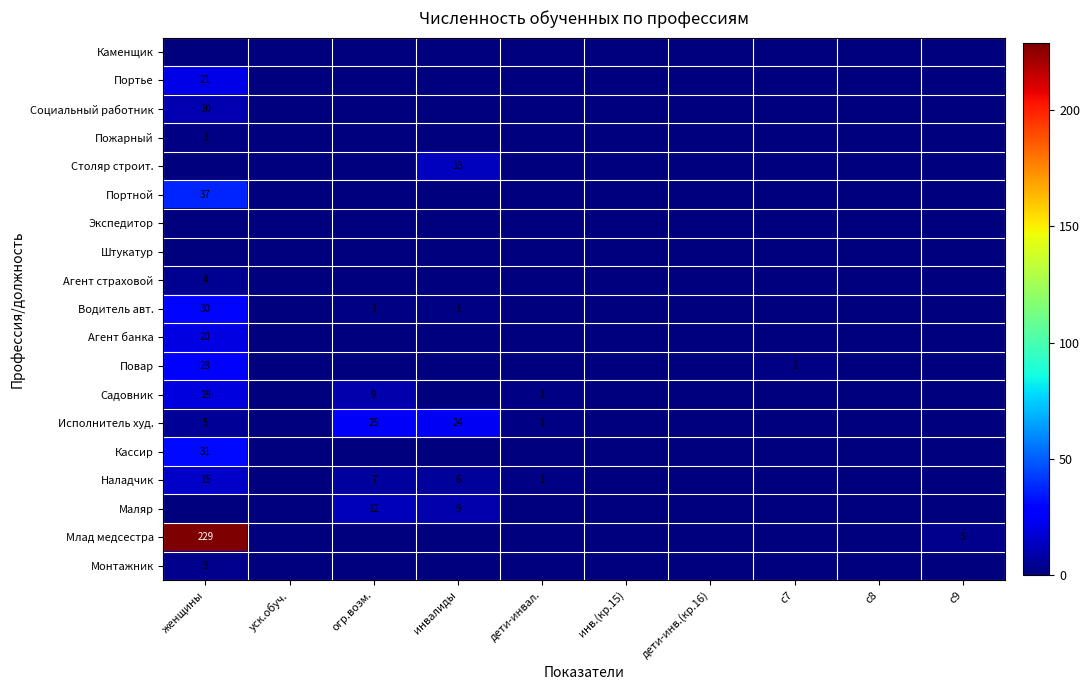

True or false: Маляр has a value of 0 at инв.(кр.15).

True